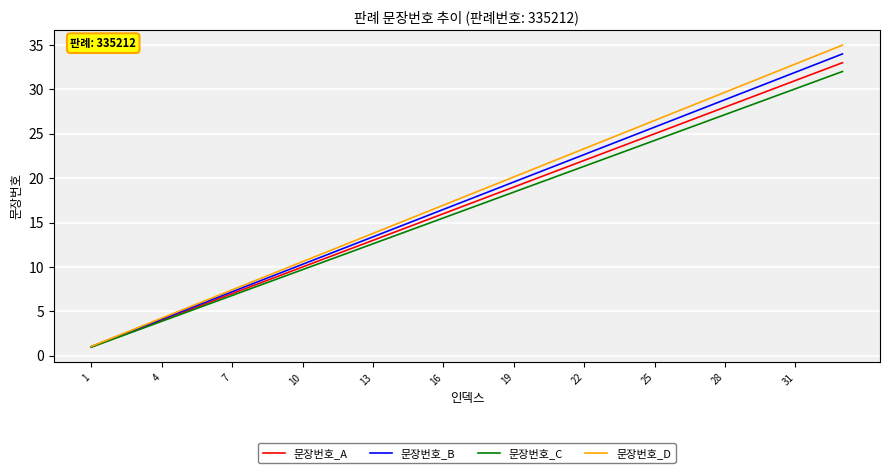

What is the minimum value shown in the chart?

1.0